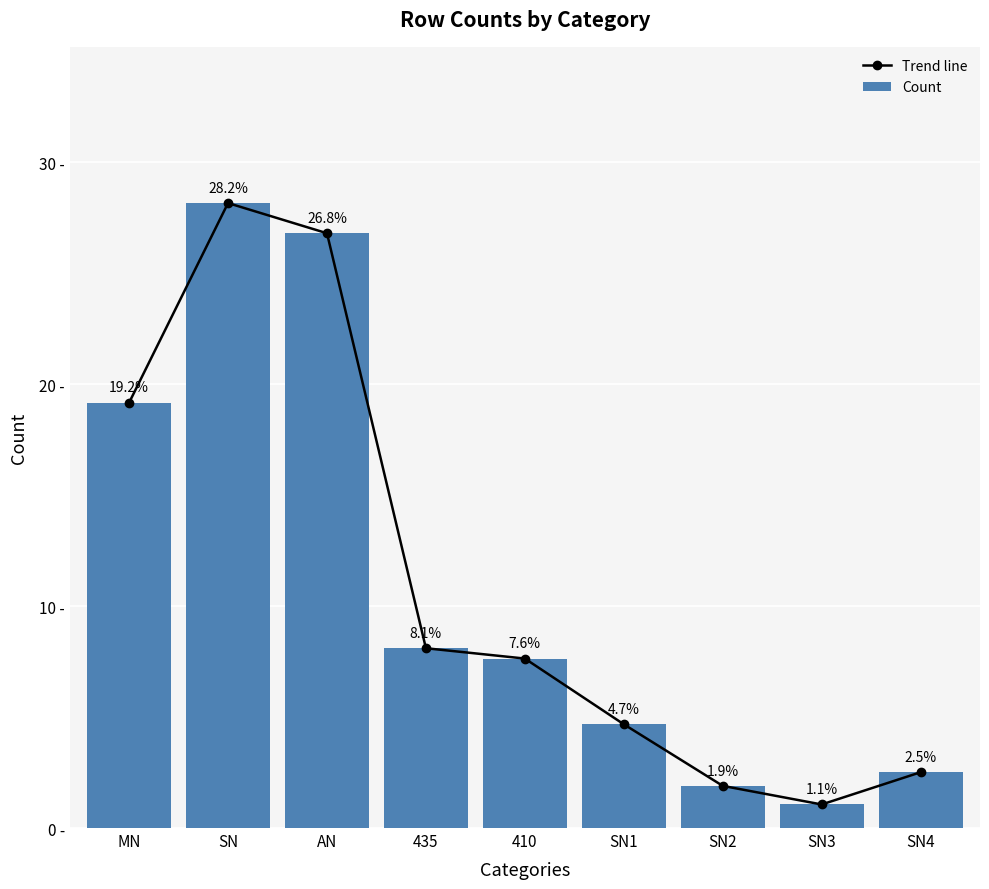

Is the value of Trend line at 410 greater than the value of Count at SN4?

Yes